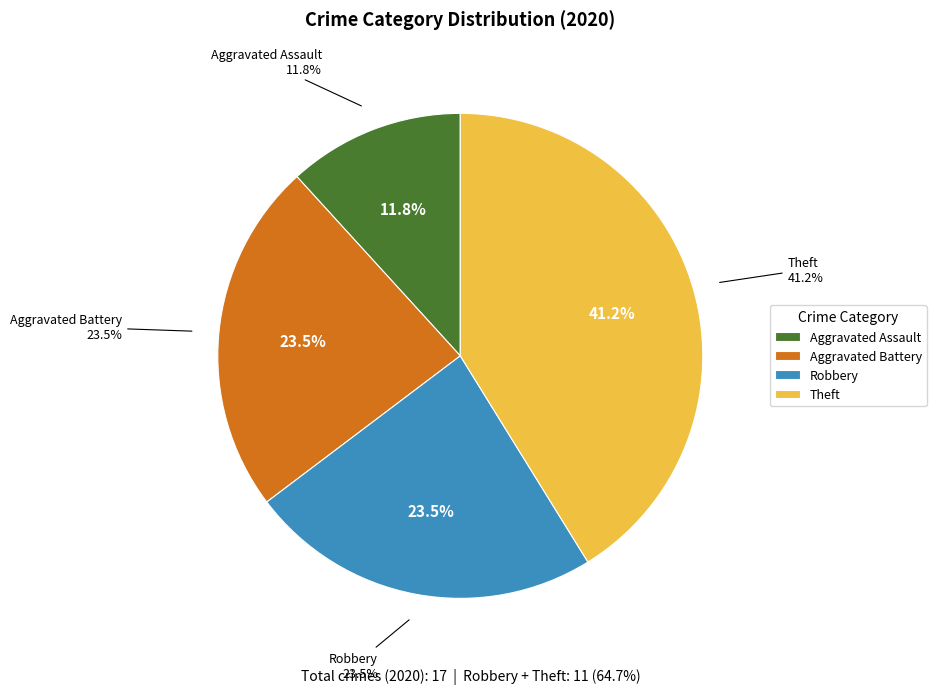

Count the number of slices in the pie.

5